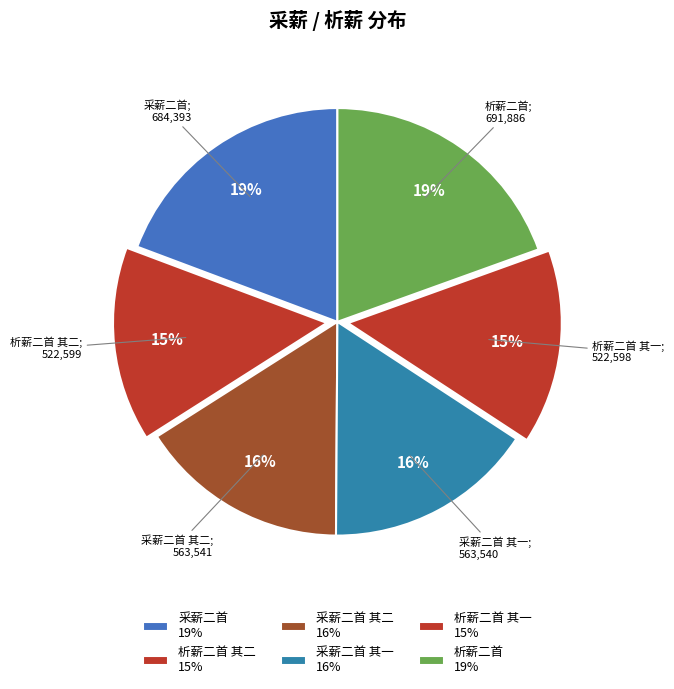

To the nearest percent, what is the average slice percentage?

17%